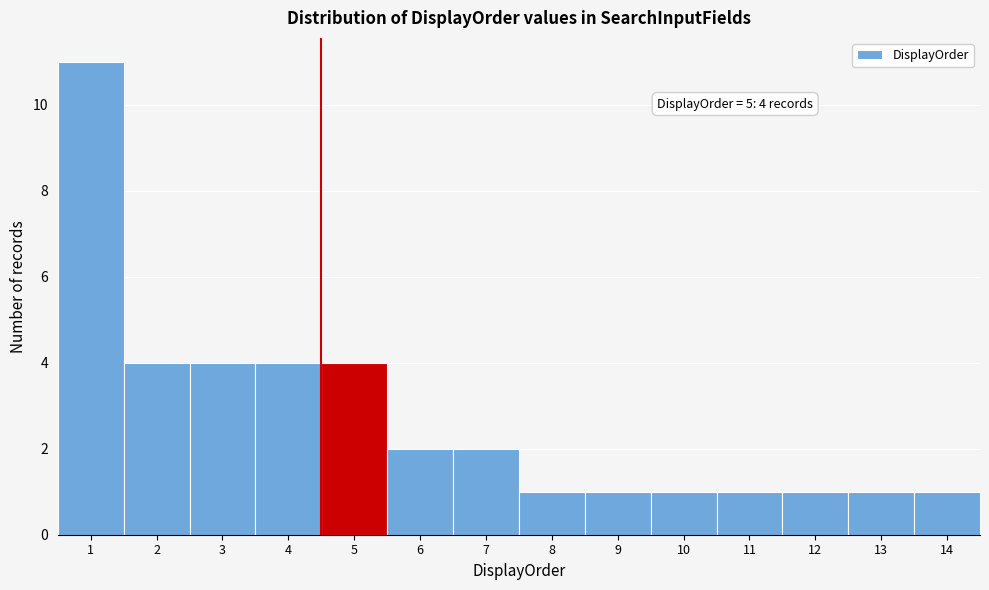

Reading left to right, extract all data points from this chart.

11	4	4	4	4	2	2	1	1	1	1	1	1	1